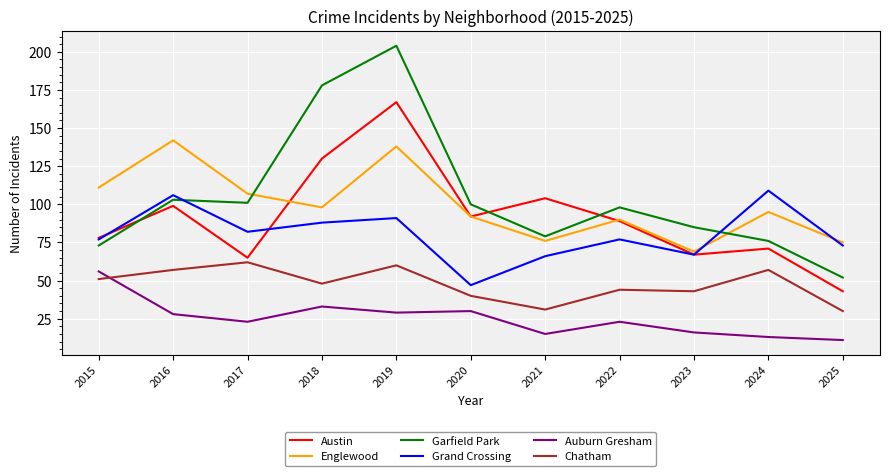

What is the sum of the Auburn Gresham values at 2019 and 2018?

62